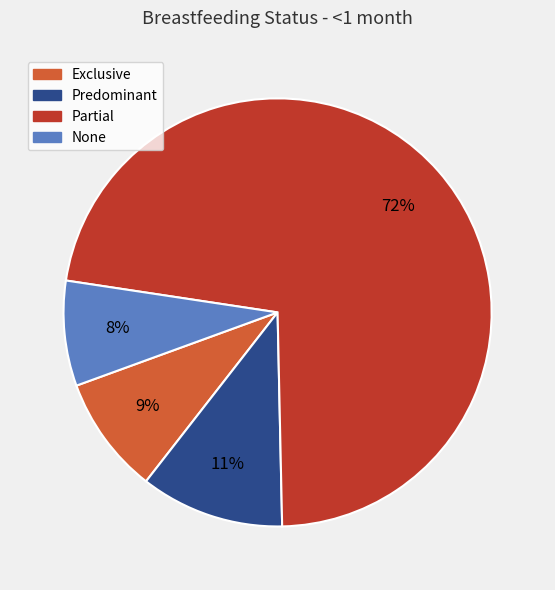

The Partial slice represents 72% of the pie. True or false?

True